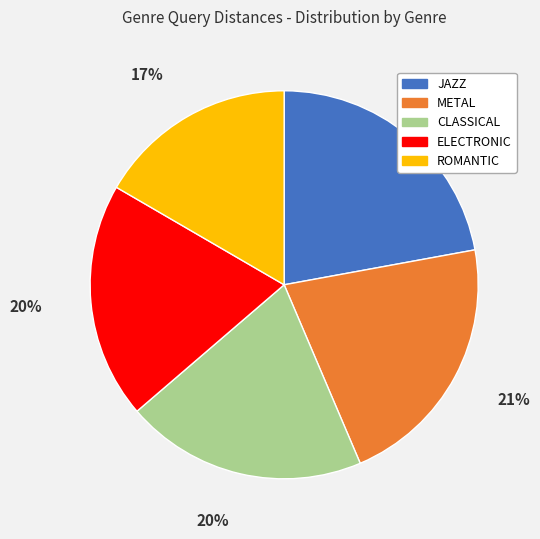

Which category has the biggest portion of the pie?

JAZZ